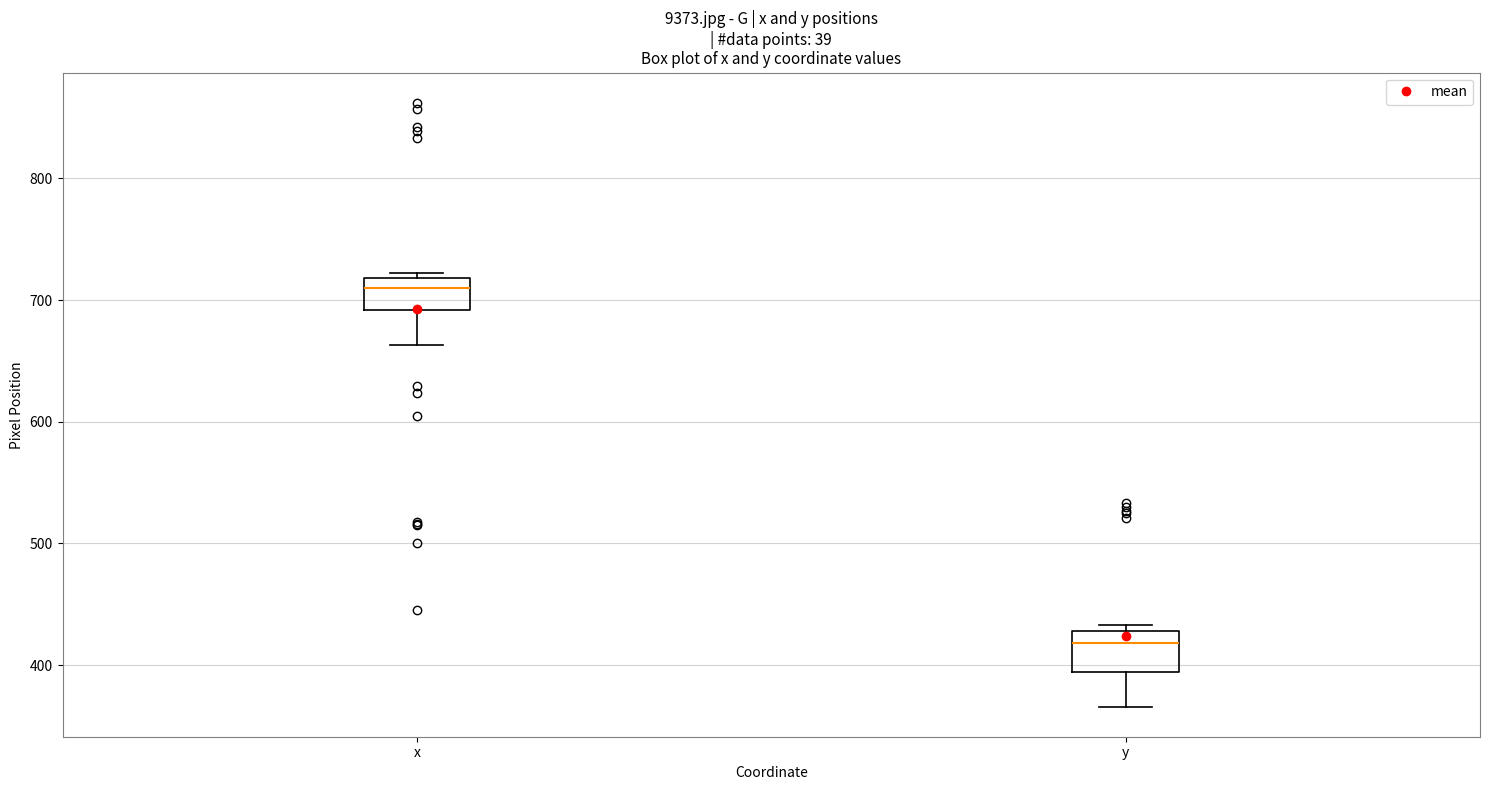

Reading left to right, read every box against the y-axis: the position of its median line, the range the box covers, and the ends of its whiskers. The values are not printed on the chart, so give them approximately, as read against the axis.

x: median 710, box 690 to 720, whiskers 660 to 720 (just above the box's upper edge)
y: median 420, box 390 to 430, whiskers 370 to 430 (just above the box's upper edge)